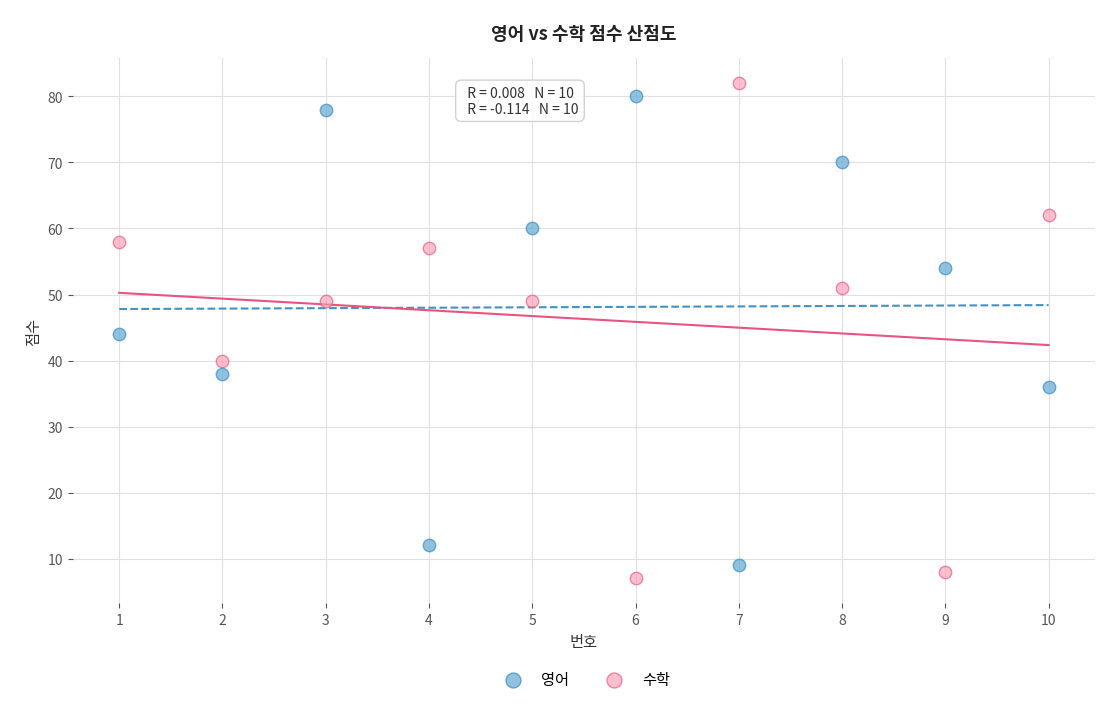

What is the X range (max minus min) for the scatter plot?

9